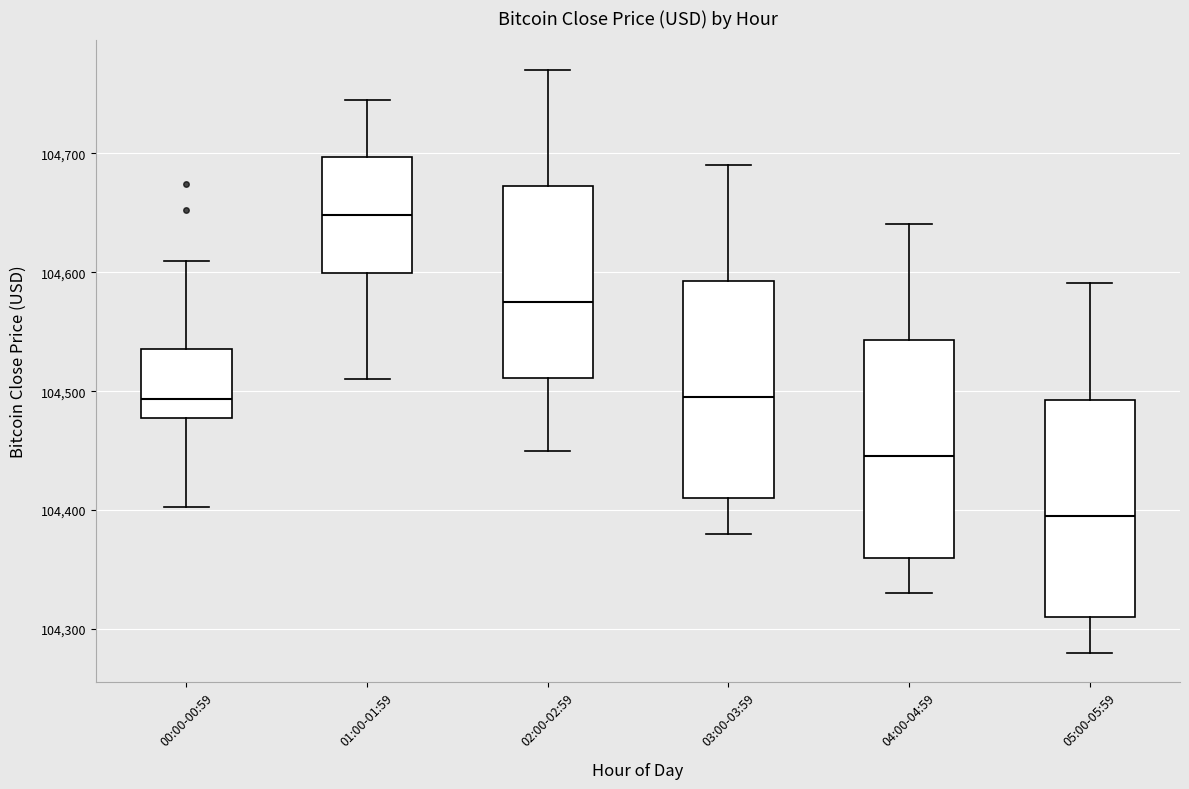

Reading left to right, transcribe this box plot: for each box, give where its median line is, the range the box spans, and where its two whiskers end, as read against the y-axis. The values are not printed on the chart, so give them approximately, as read against the axis.

00:00-00:59: median 104490, box 104480 to 104540, whiskers 104400 to 104610
01:00-01:59: median 104650, box 104600 to 104700, whiskers 104510 to 104750
02:00-02:59: median 104580, box 104510 to 104670, whiskers 104450 to 104770
03:00-03:59: median 104500, box 104410 to 104590, whiskers 104380 to 104690
04:00-04:59: median 104450, box 104360 to 104540, whiskers 104330 to 104640
05:00-05:59: median 104400, box 104310 to 104490, whiskers 104280 to 104590